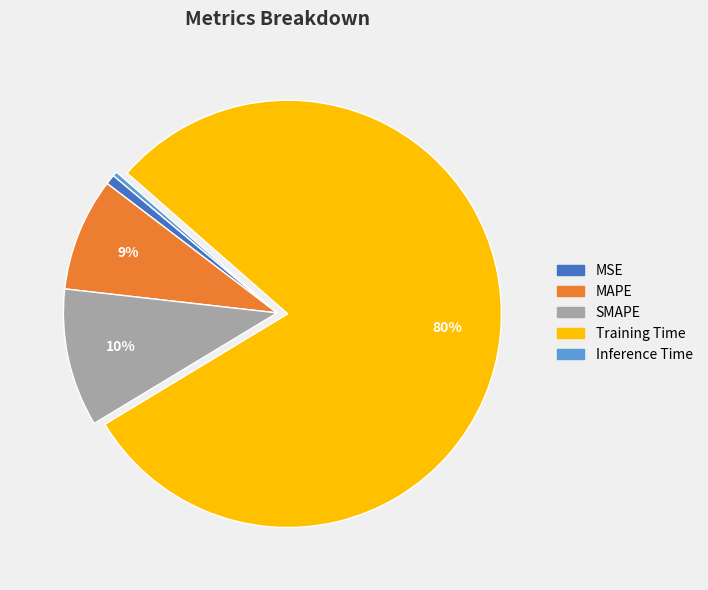

What percentage is the Training Time slice, to the nearest percent?

80%